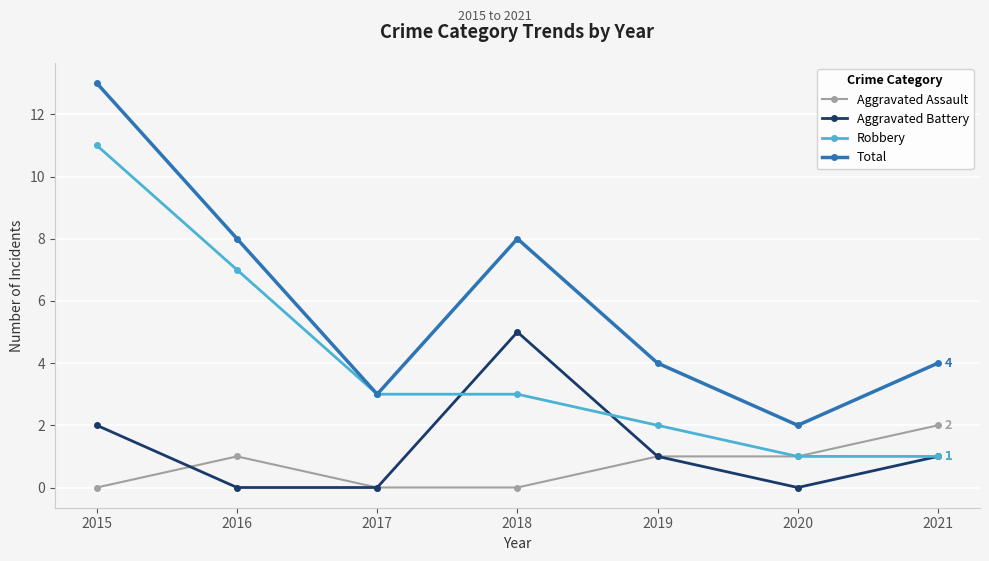

The value of Robbery at 2019 is 3. True or false?

False